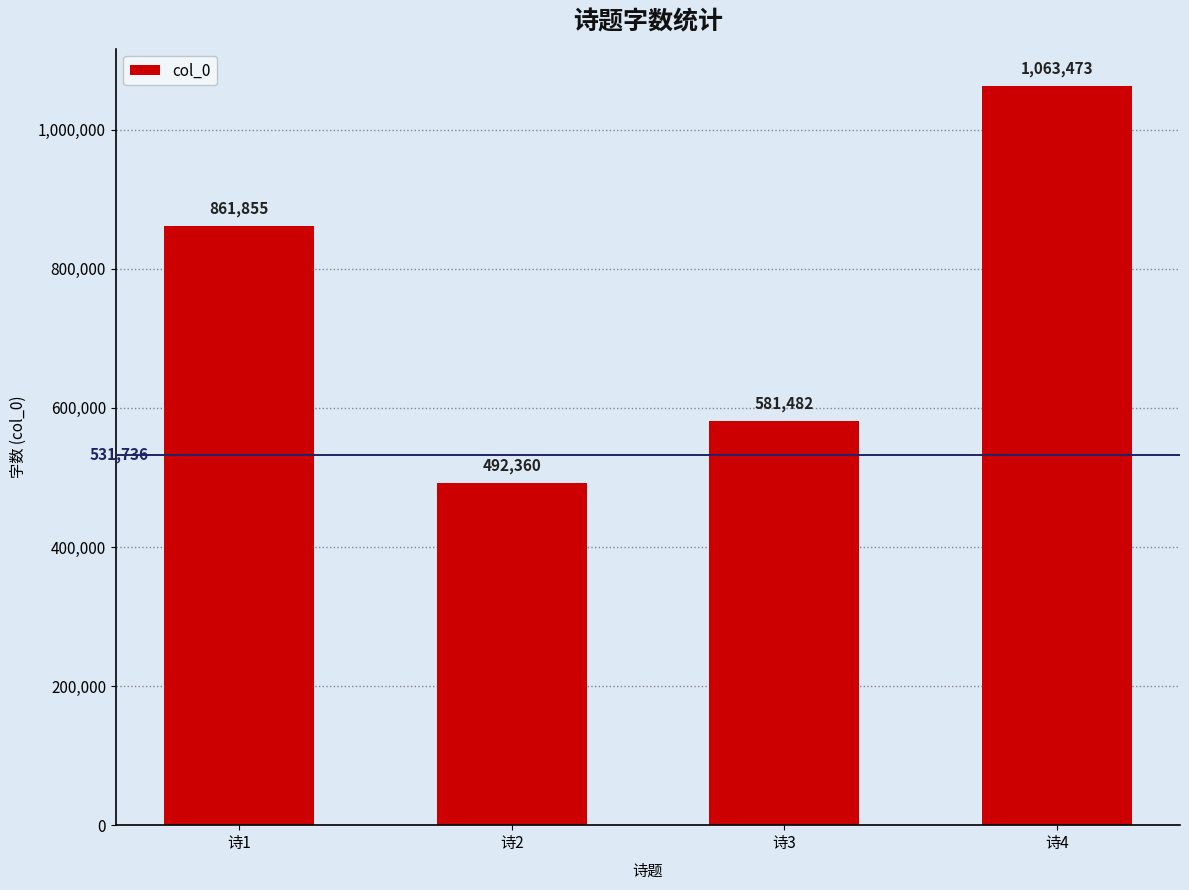

Which label corresponds to the largest value in the chart?

诗4